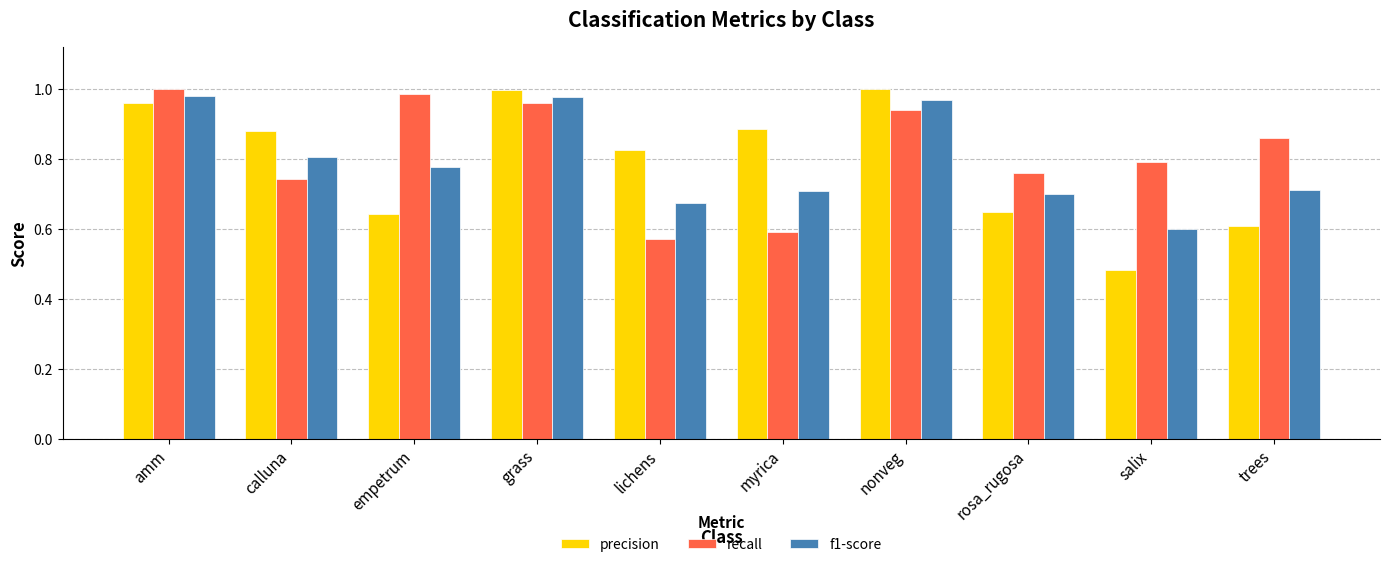

What position from the right is nonveg?

4